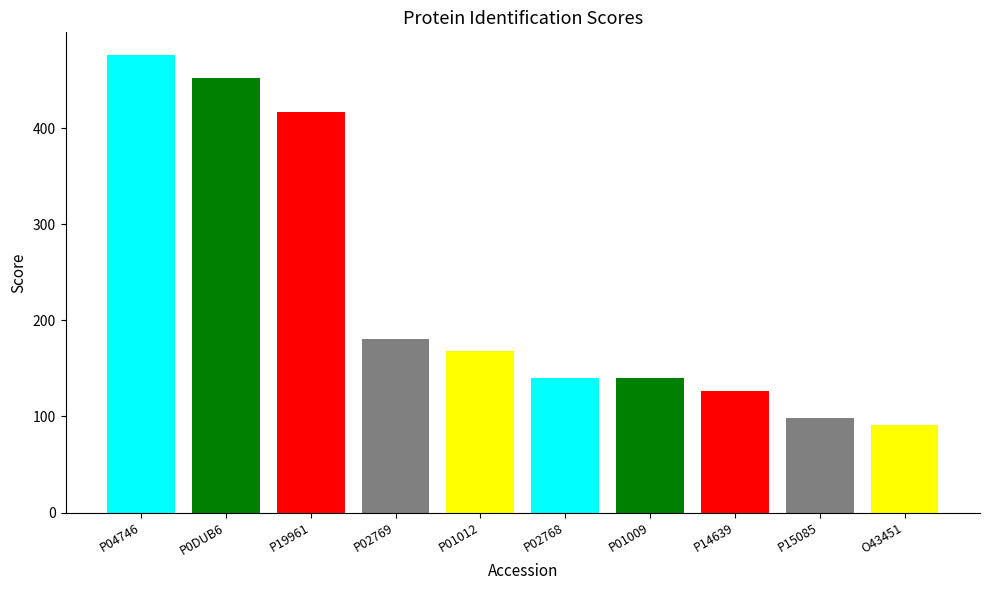

Reading left to right, extract all data points from this chart.

P04746=475.7	P0DUB6=451.9	P19961=416.8	P02769=180.9	P01012=167.7	P02768=140.0	P01009=140.4	P14639=126.0	P15085=98.5	O43451=91.4